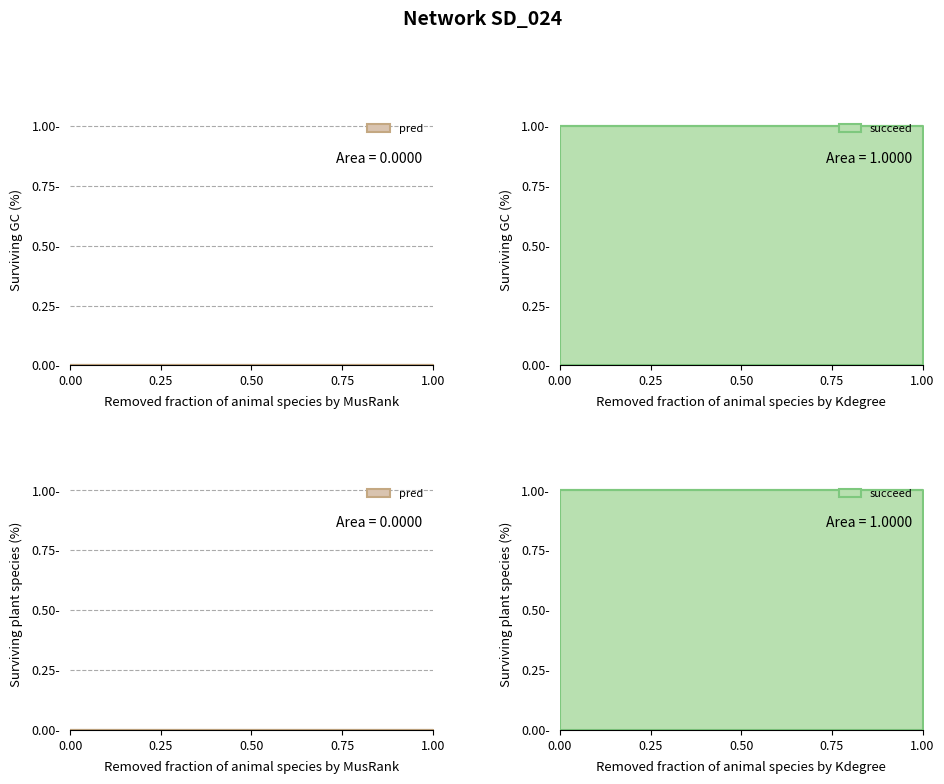

Rank the series by their maximum value, from lowest to highest.

pred, succeed